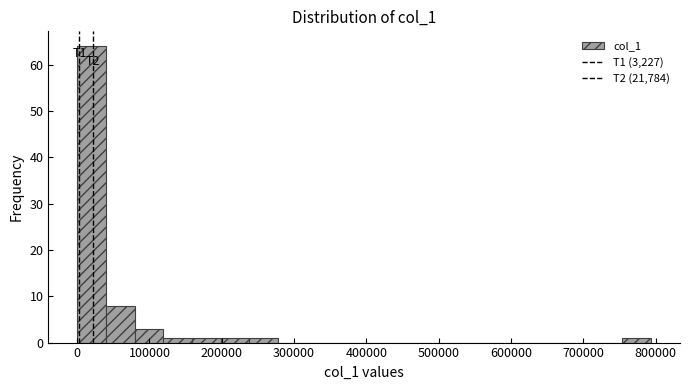

Around what value on the x-axis is the tallest bar? Give the approximate position of its centre, as read against the axis.

20000